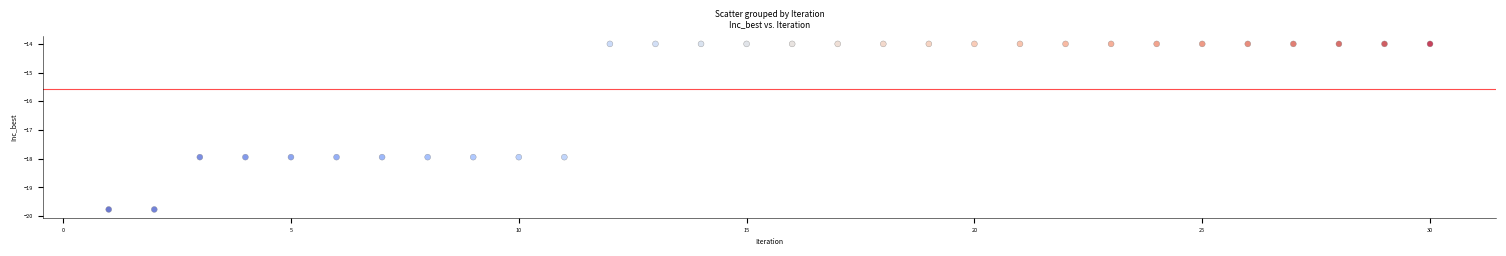

What is the range of Y values (max minus min)?

5.8